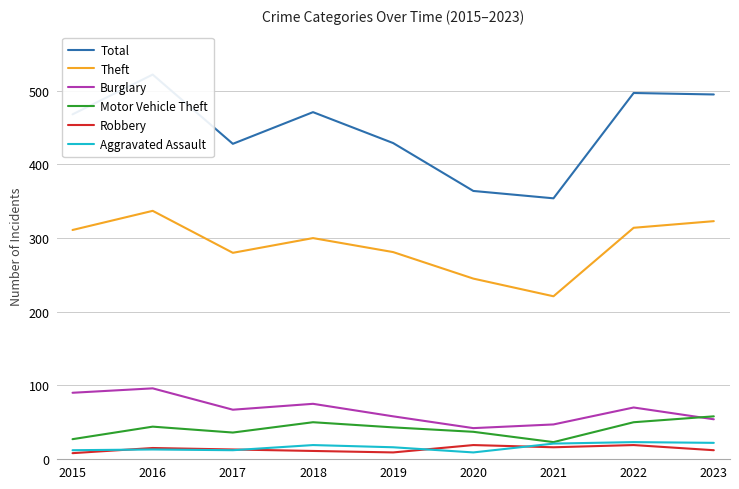

Is it true that Aggravated Assault equals 26 at 2019?

False